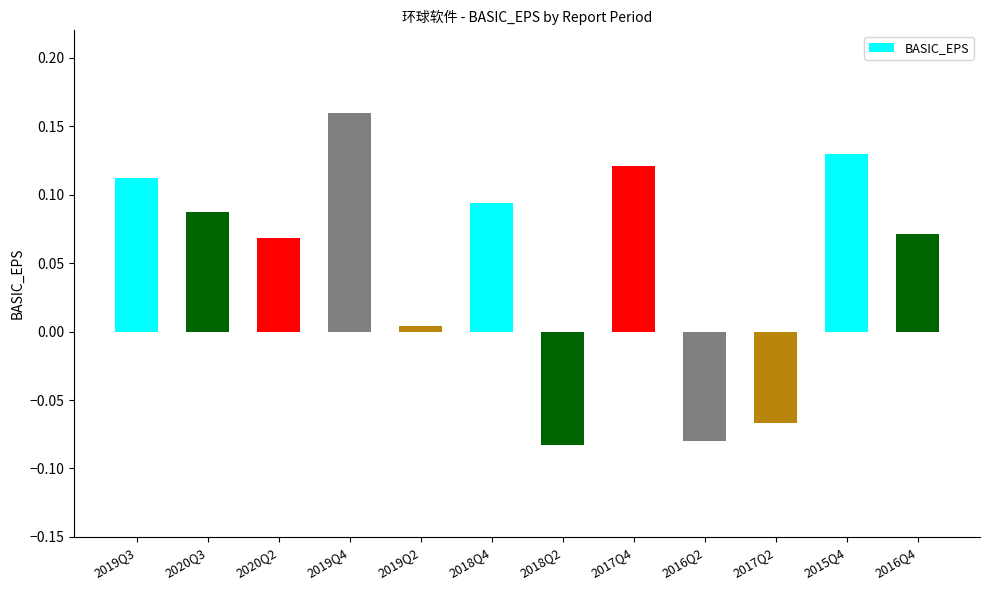

How many values are below zero?

3